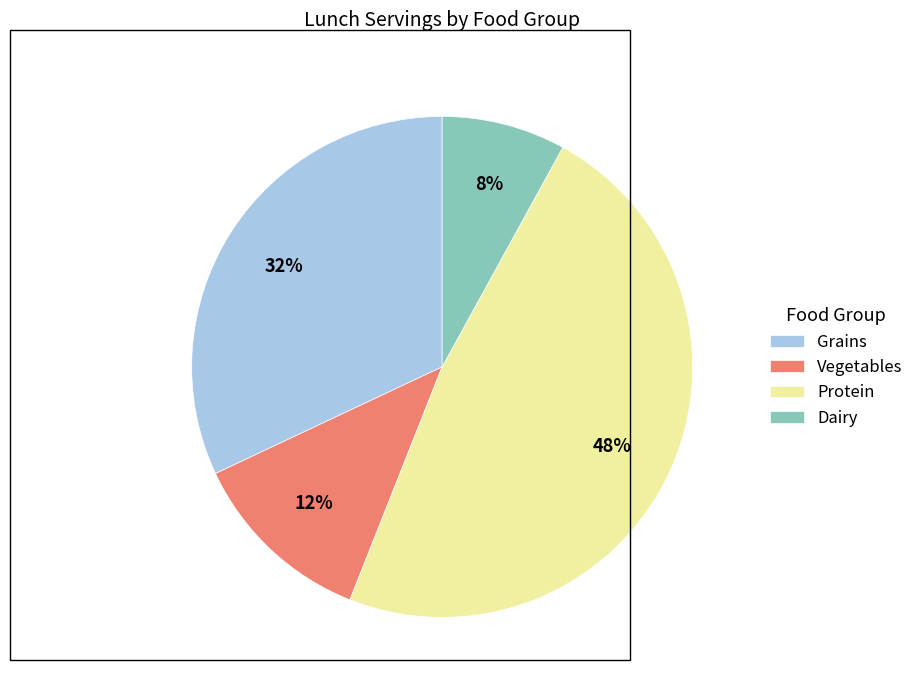

To the nearest percent, what is the difference between the largest and smallest slice percentages?

40%